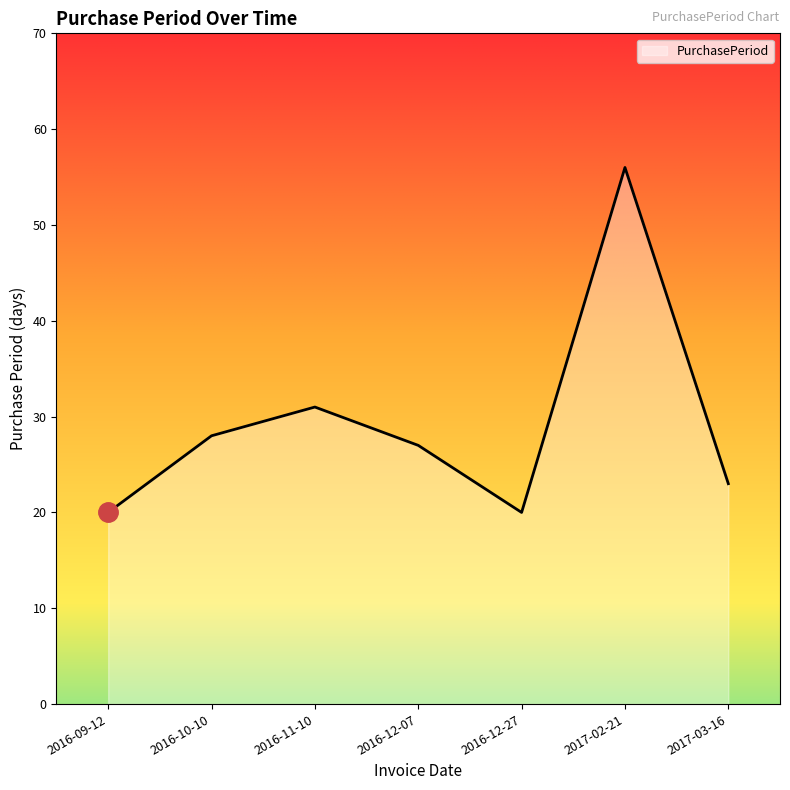

Does the chart have visible grid lines?

No